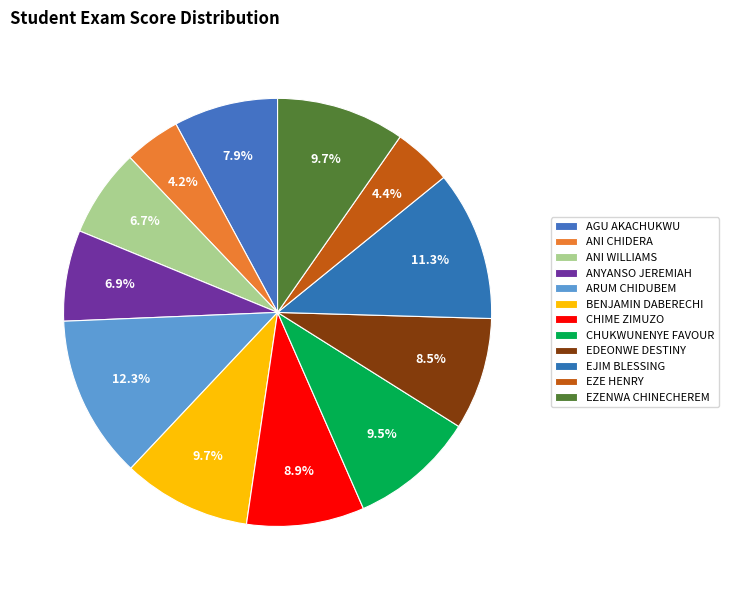

To the nearest percent, what is the difference between the largest and smallest slice percentages?

8%